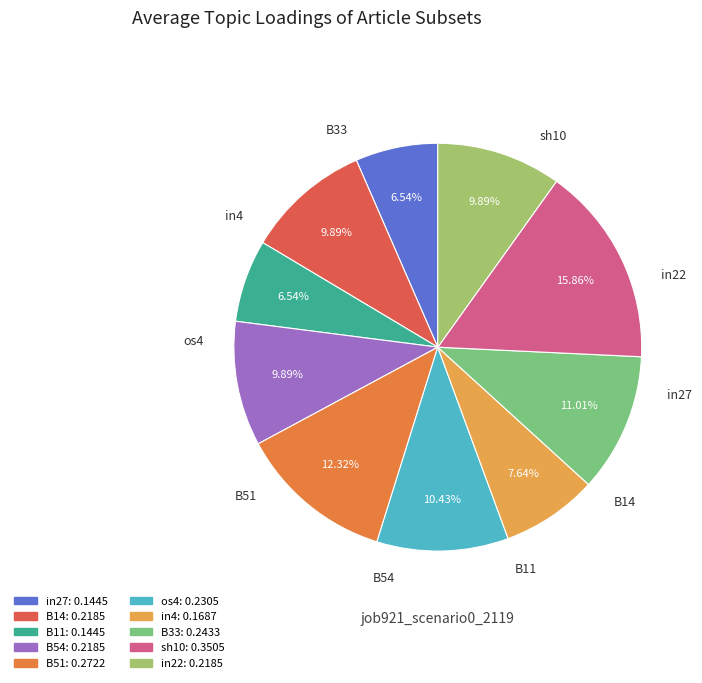

How much of the chart is everything except sh10?

84.1%